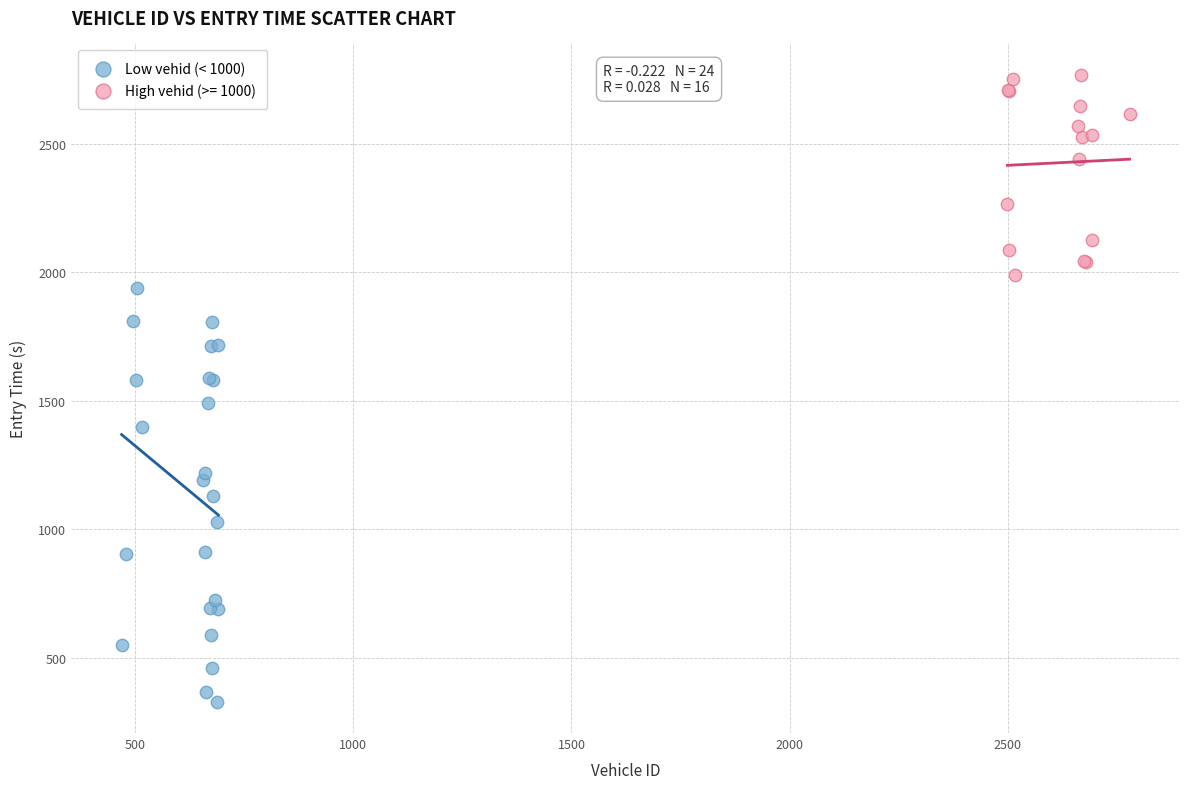

Which series has the largest Y range (max minus min)?

Low vehid (< 1000)